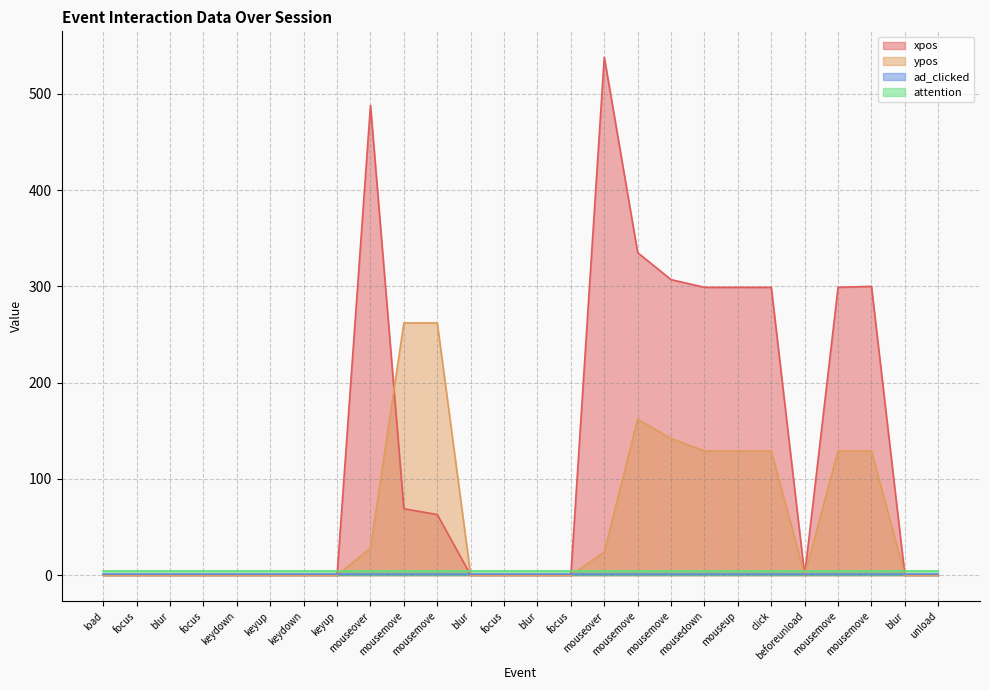

What is the sum of the xpos values at keyup and click?

299